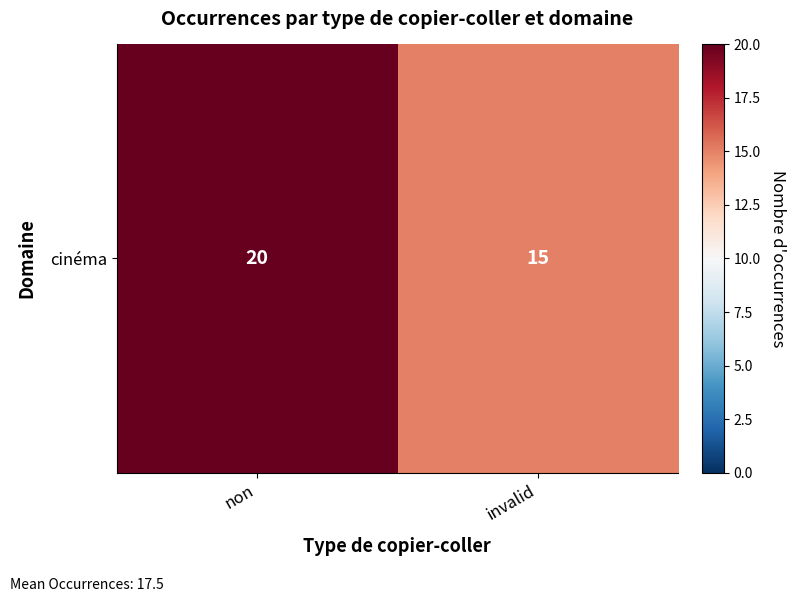

What is the difference between the maximum and minimum values?

5